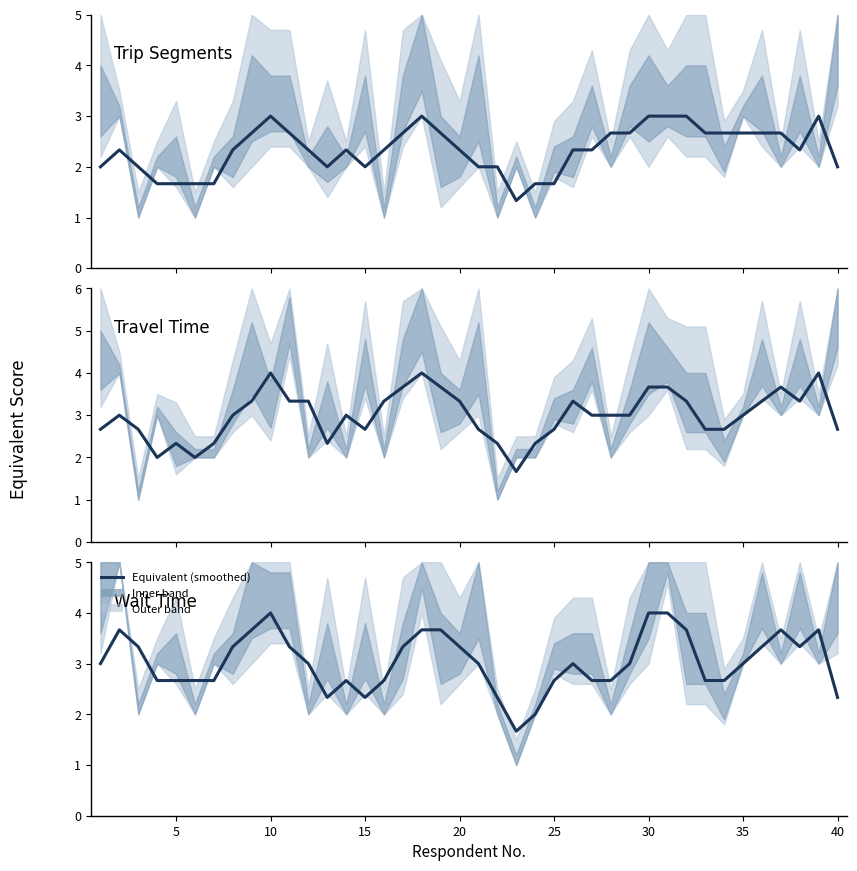

The value of Trip Segments at 10 is 0.7. True or false?

False